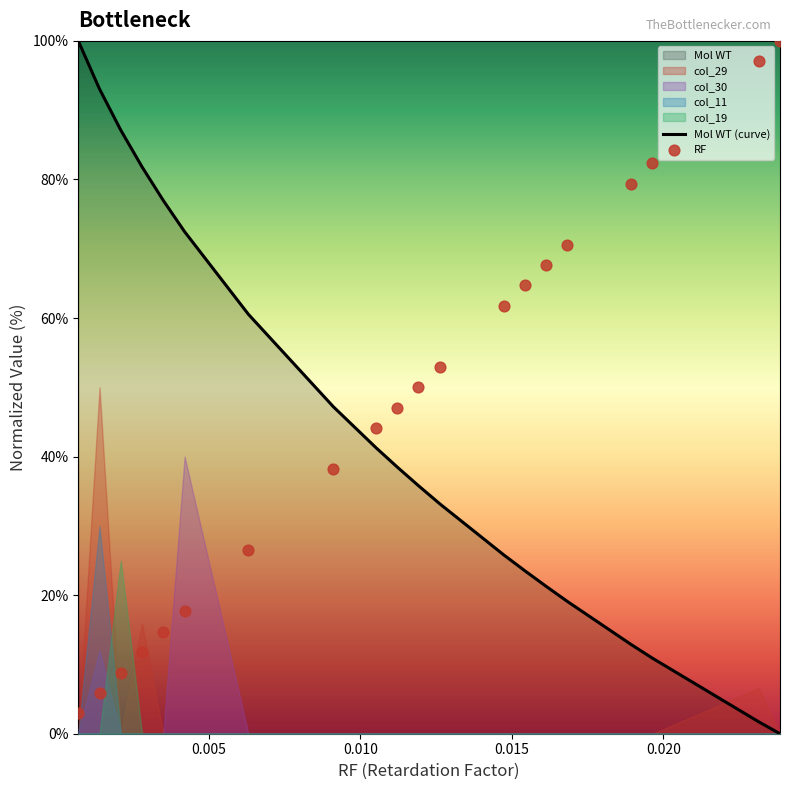

Which series has the largest Y range (max minus min)?

Mol WT (curve)